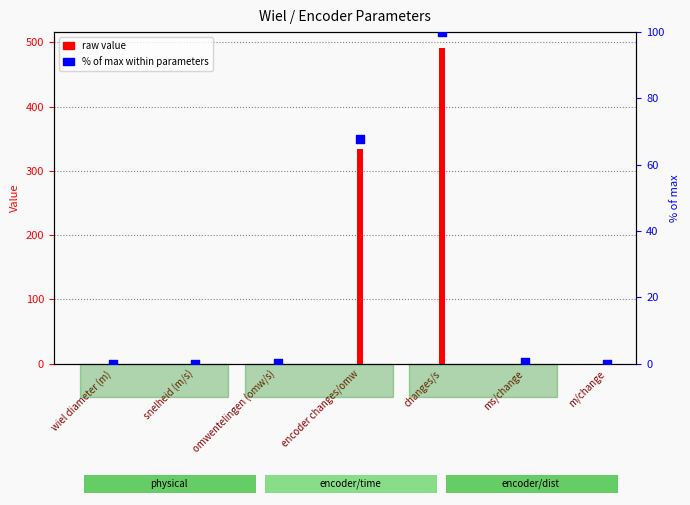

Which series reaches the maximum Y coordinate?

raw value